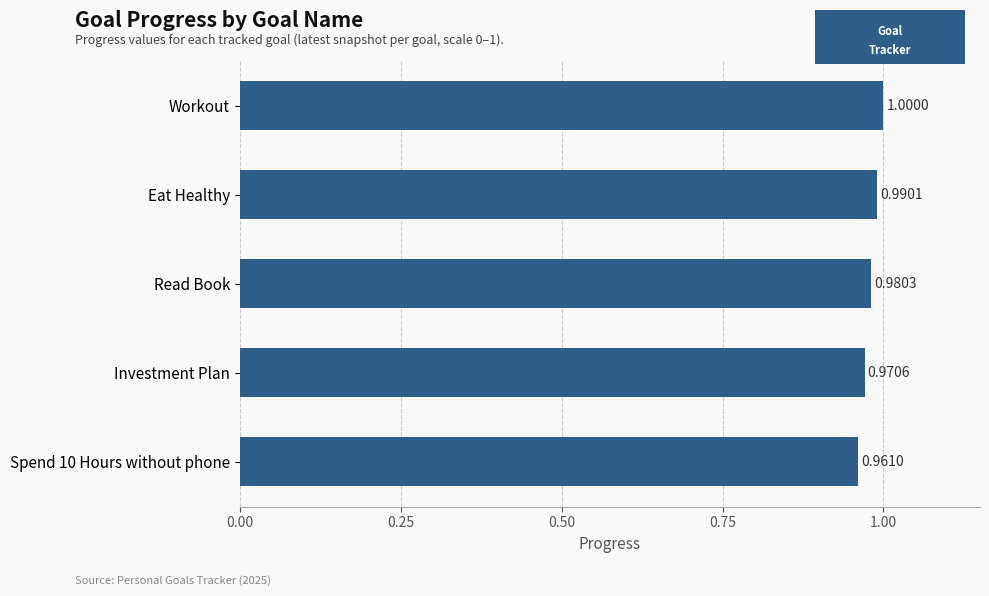

Rank the categories by value from highest to lowest.

Workout, Eat Healthy, Read Book, Investment Plan, Spend 10 Hours without phone